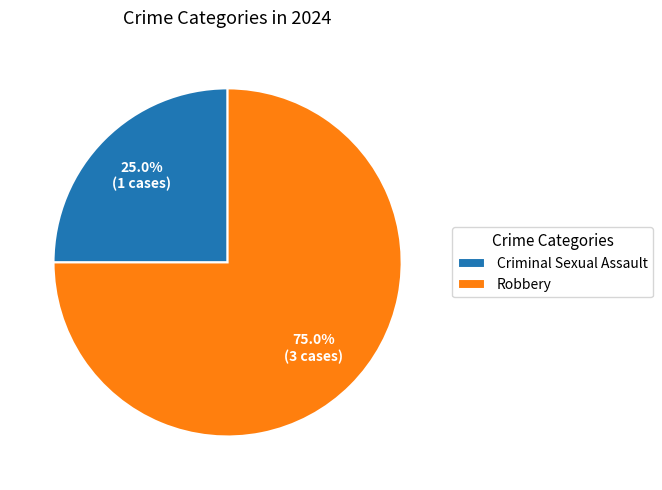

Which category accounts for the majority?

Robbery